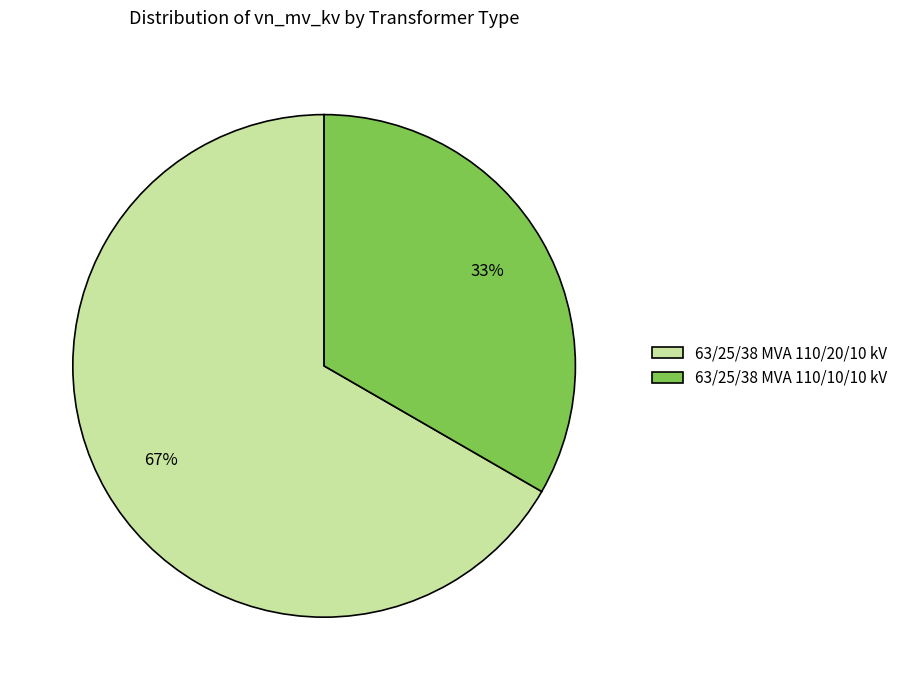

Count the number of slices in the pie.

2